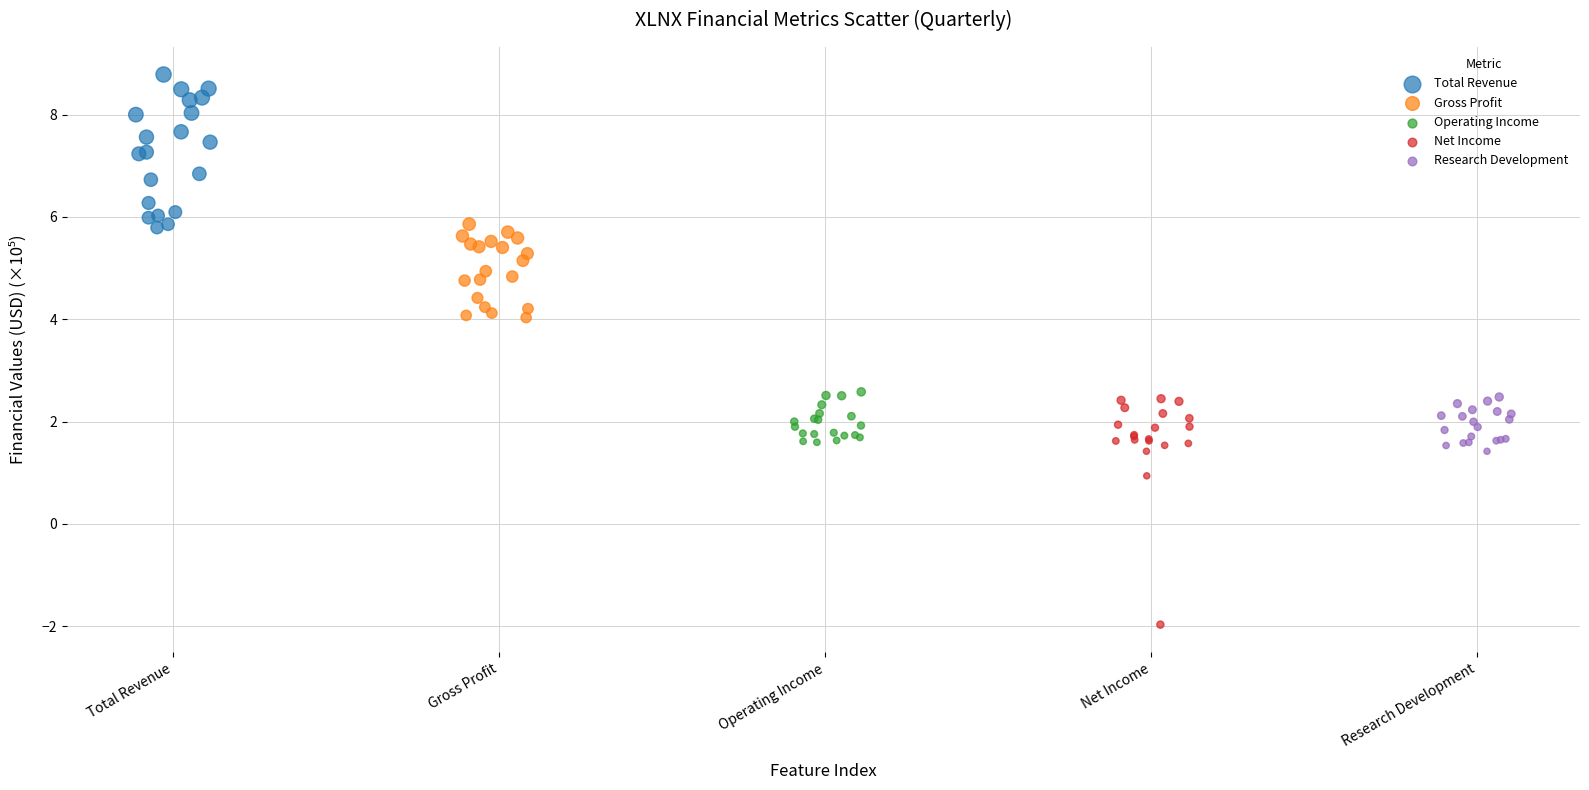

Which series has the largest Y range (max minus min)?

Net Income